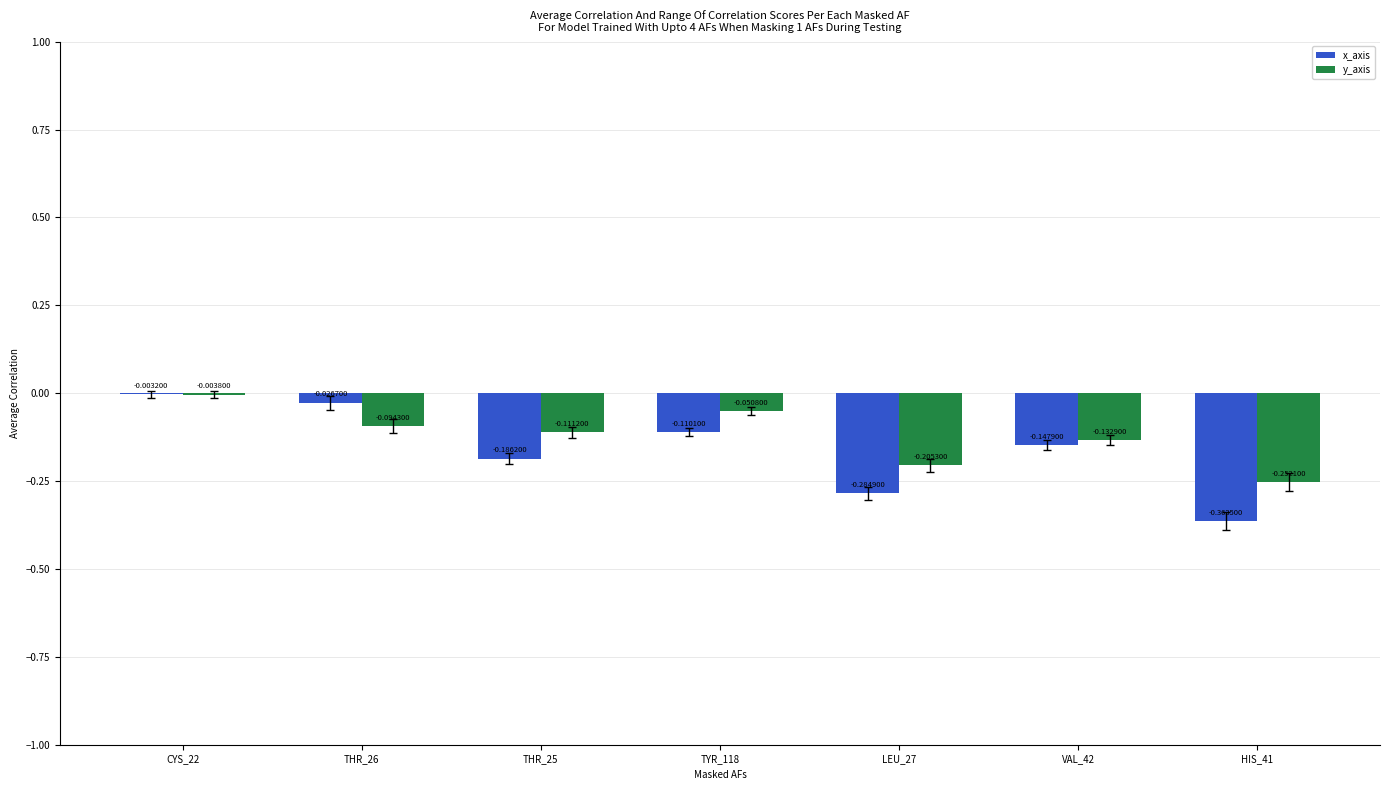

The y_axis series shows -0.0 at THR_25. True or false?

False